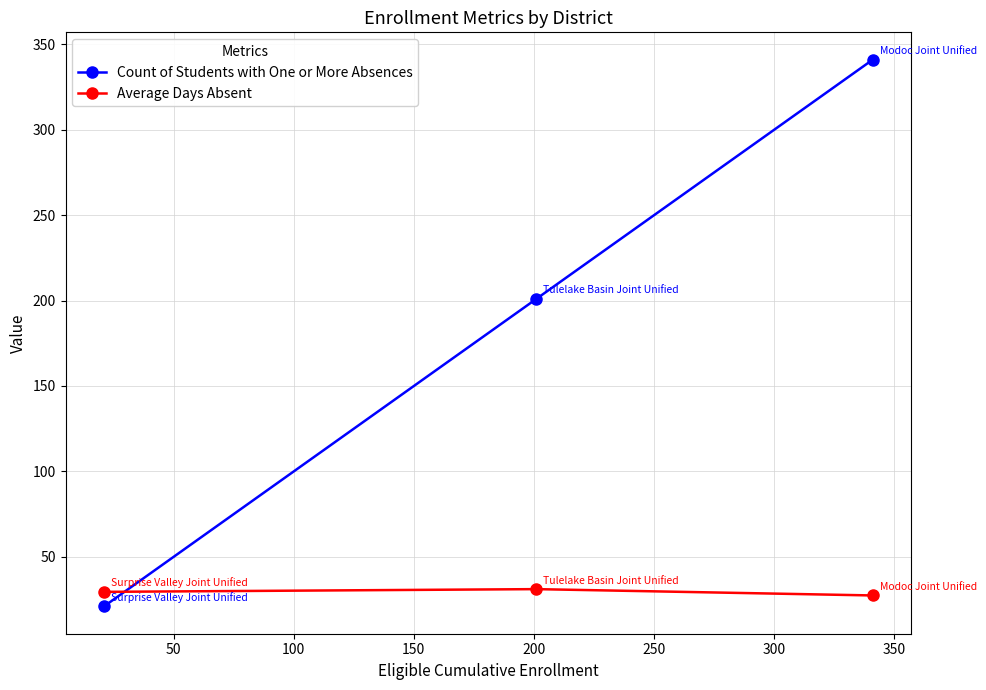

How many data points in Count of Students with One or More Absences are less than 201?

1